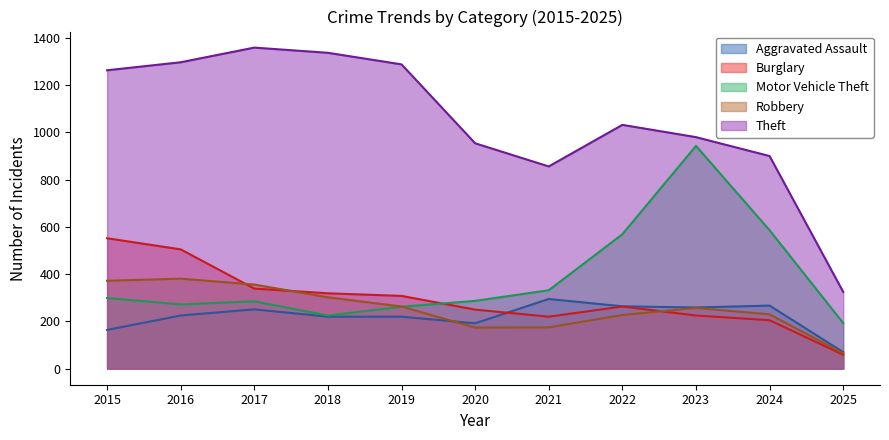

True or false: Motor Vehicle Theft and Aggravated Assault cross at least once.

False